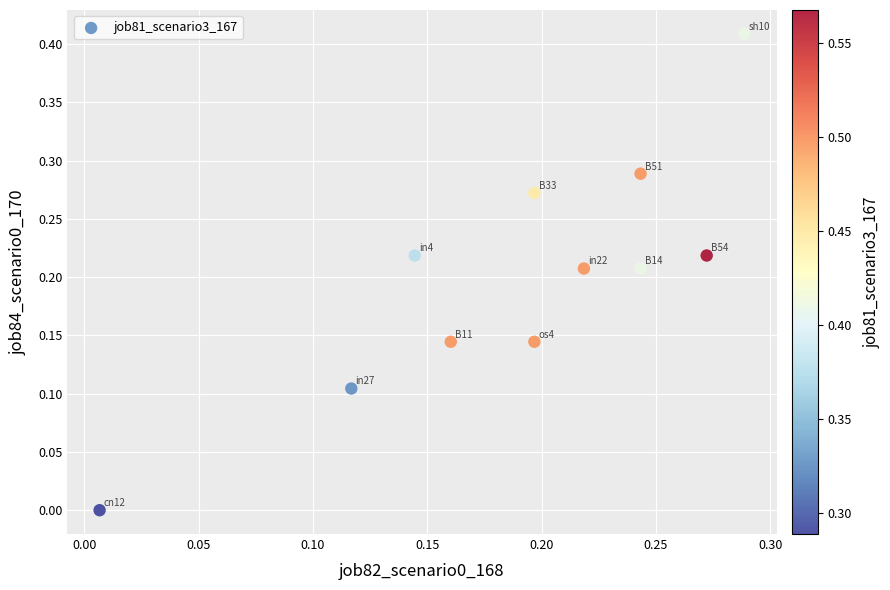

Count the number of points in this scatter plot.

11